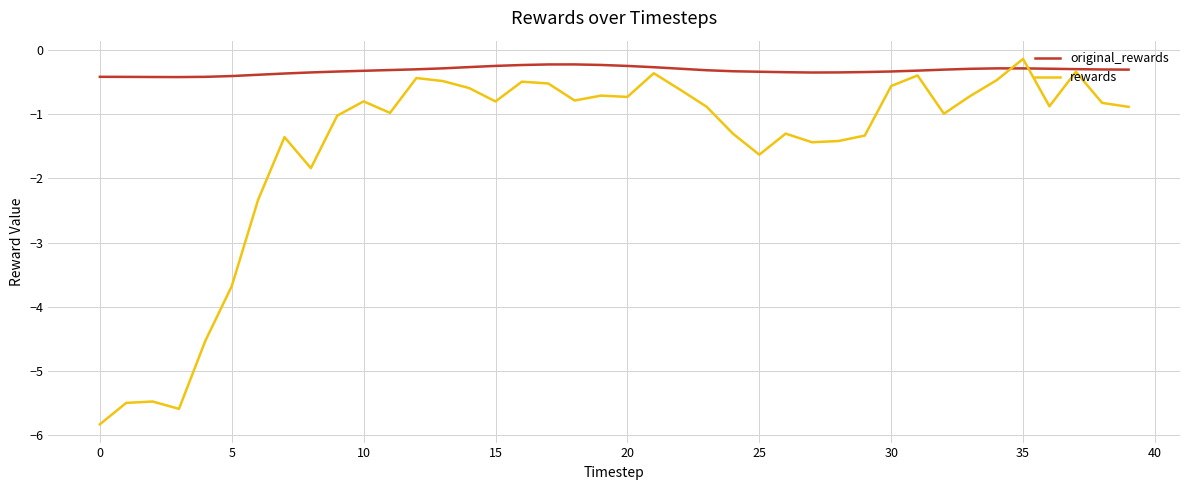

Rank the series by their average value, from lowest to highest.

rewards, original_rewards